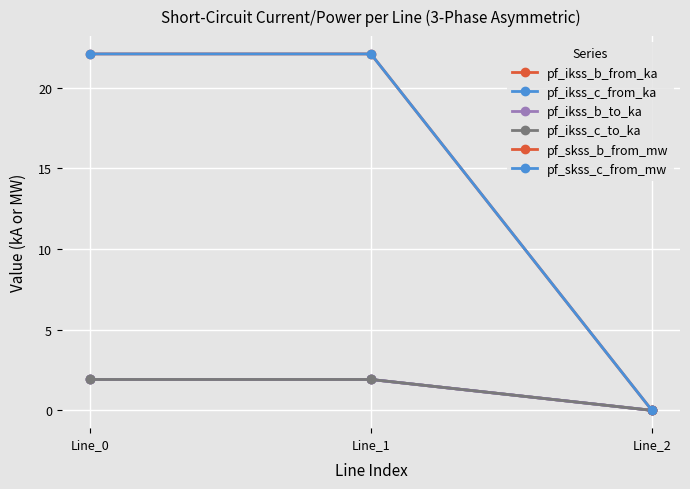

Which series has the widest spread of values?

pf_skss_b_from_mw